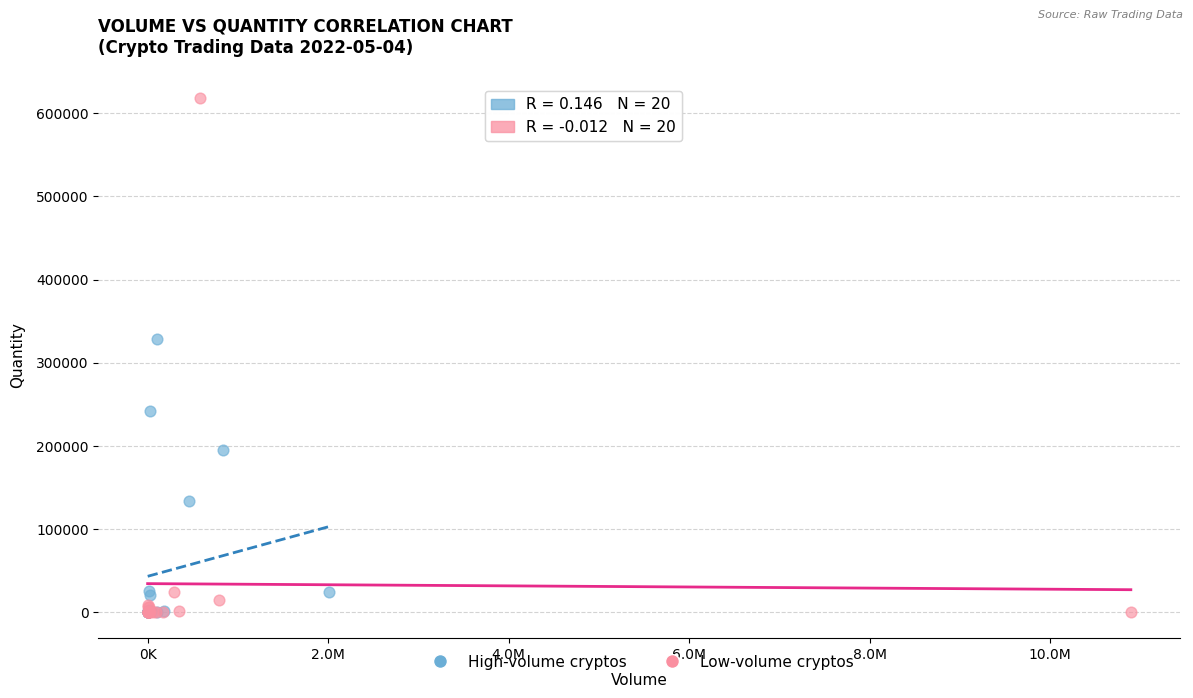

Which series contains the highest Y value?

Low-volume cryptos